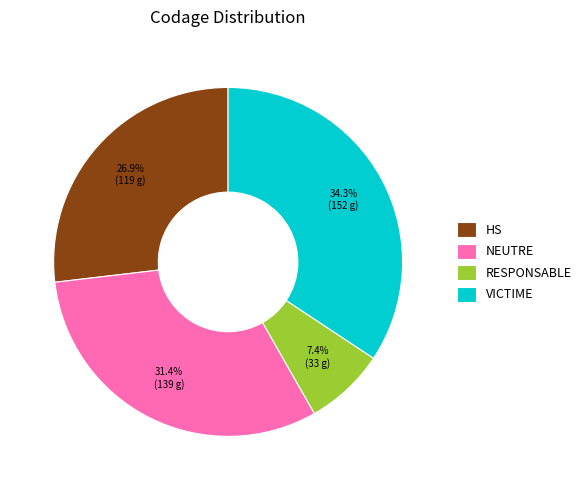

Does HS account for over 50% of the chart?

No